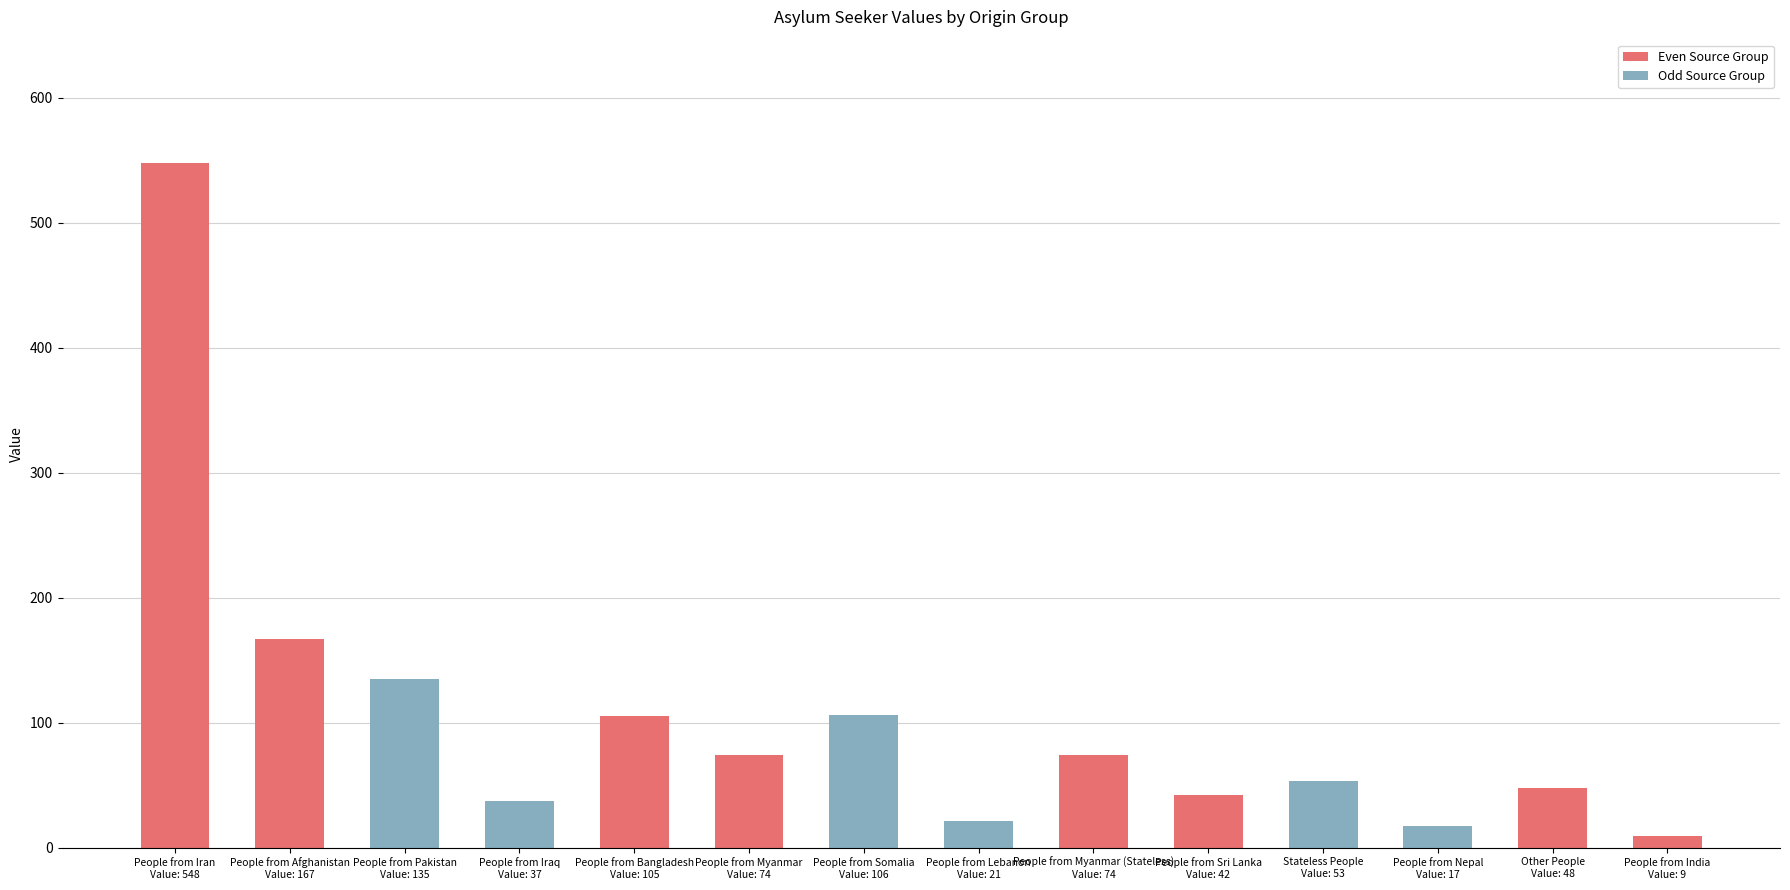

What is the difference between the second highest and second lowest values?

150